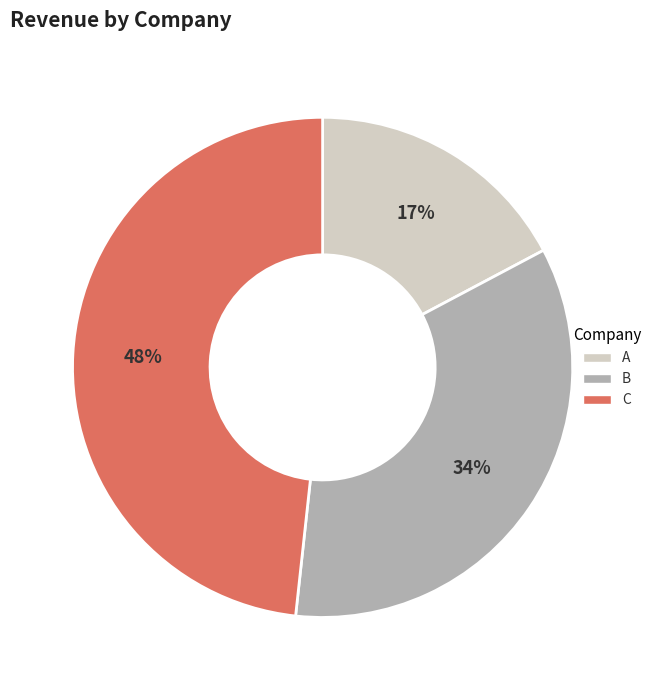

Count the number of slices in the pie.

3